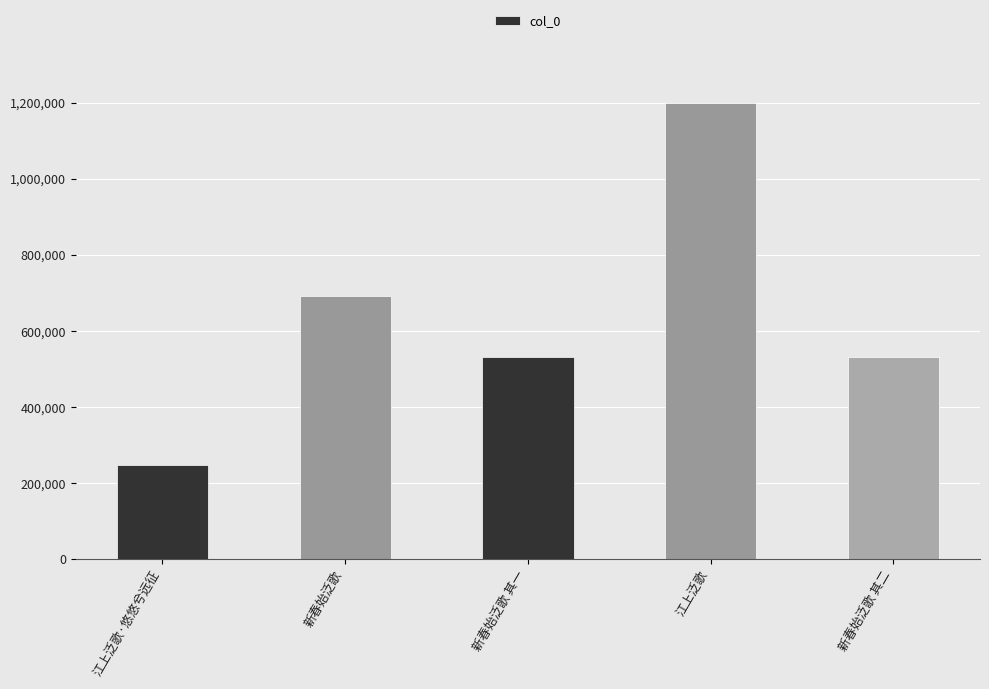

What is the value of the 3rd bar from the left?

530723